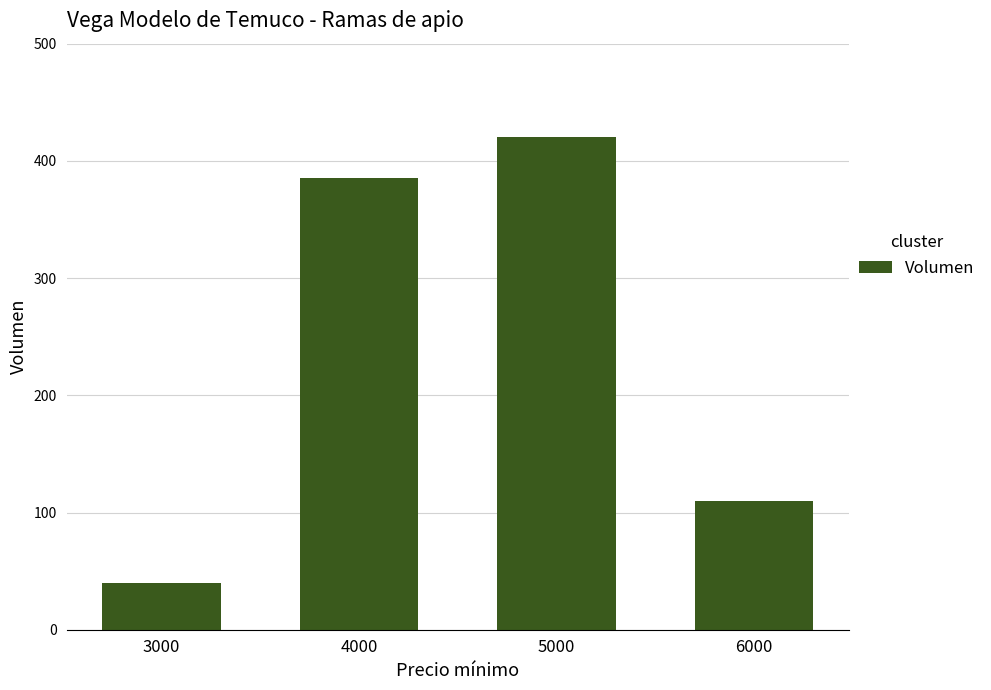

Reading right to left, what are all the values shown in this chart?

110	420	385	40